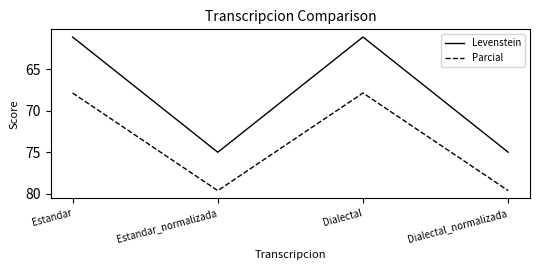

What is the greatest value displayed?

79.6